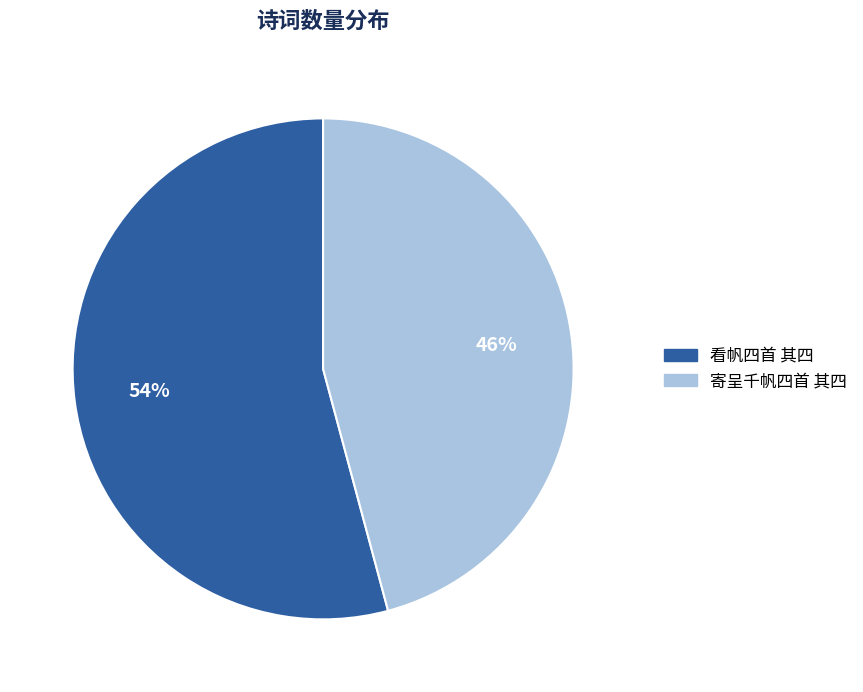

Does any single category account for the majority?

Yes